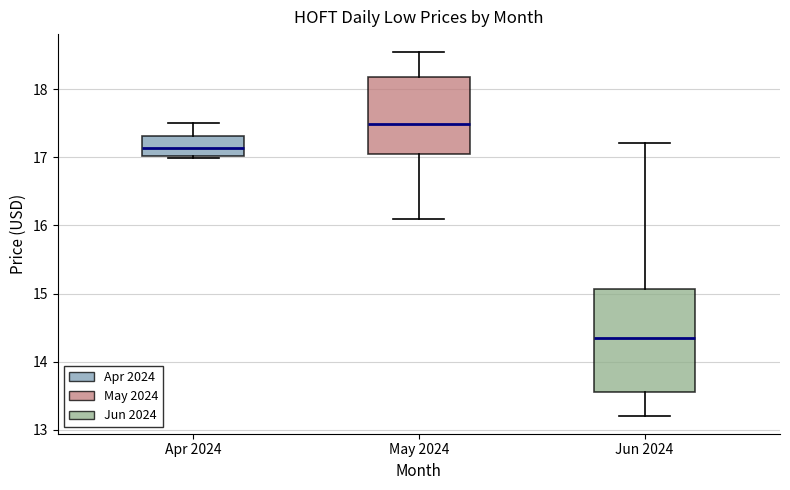

Where does the median line of the box for Apr 2024 sit on the y-axis? The values are not printed on the chart, so give them approximately, as read against the axis.

17.1